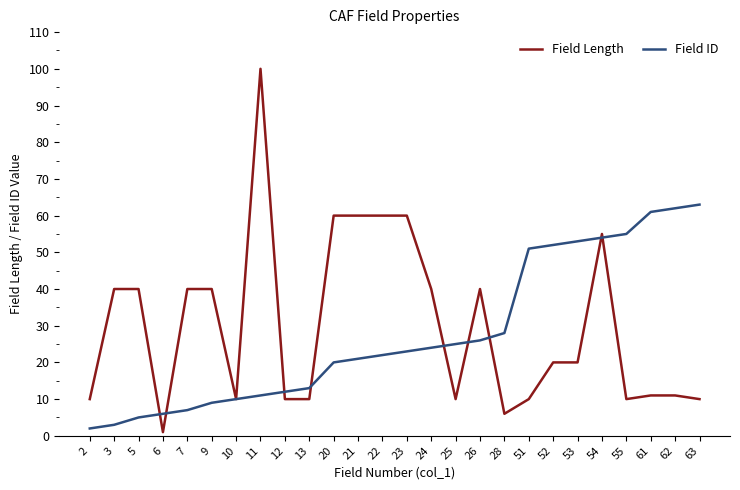

What value does the Field ID series have at 53, to the nearest 10?

50